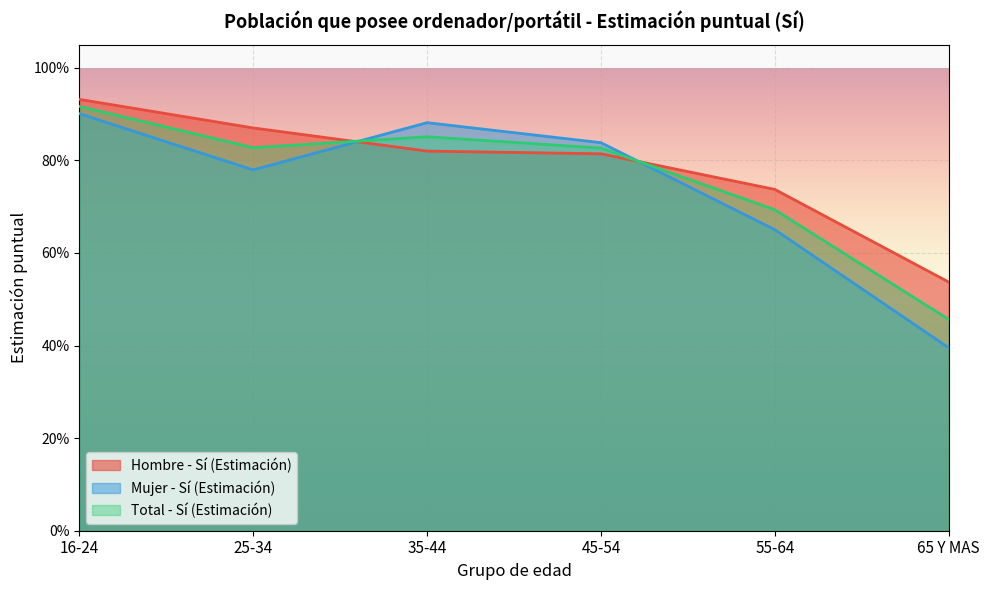

Reading left to right, list all the values displayed in this chart.

Hombre - Sí (Estimación): 16-24=0.9	25-34=0.9	35-44=0.8	45-54=0.8	55-64=0.7	65 Y MAS=0.5
Mujer - Sí (Estimación): 16-24=0.9	25-34=0.8	35-44=0.9	45-54=0.8	55-64=0.7	65 Y MAS=0.4
Total - Sí (Estimación): 16-24=0.9	25-34=0.8	35-44=0.9	45-54=0.8	55-64=0.7	65 Y MAS=0.5